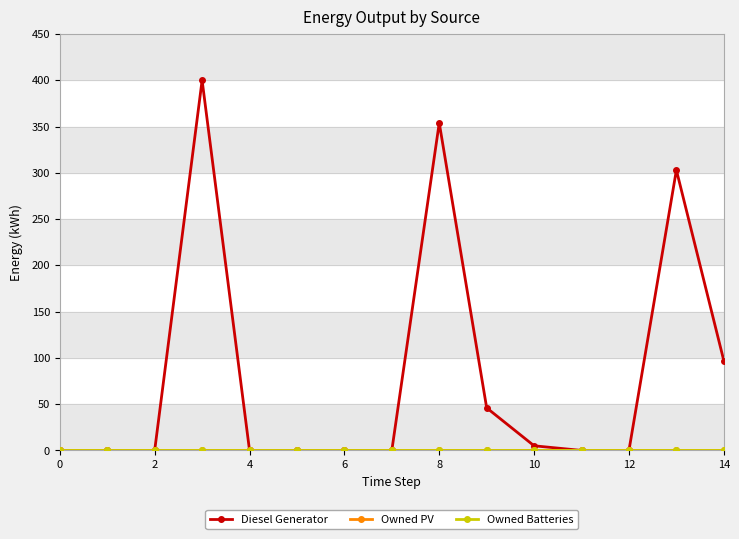

At how many categories does at least one series exceed 0?

6